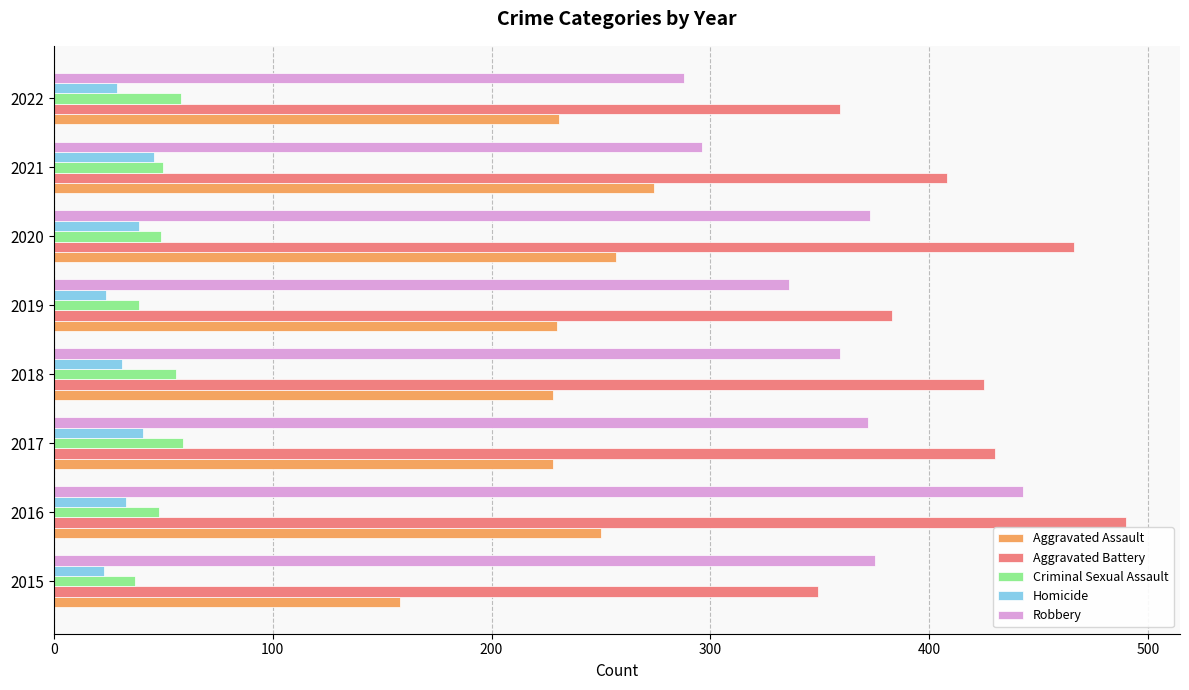

Which category has the lowest value in the Aggravated Assault series?

2015